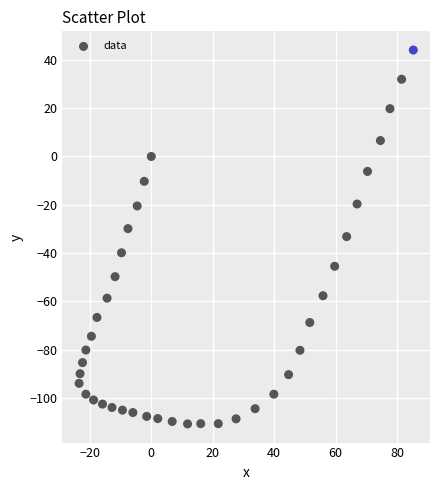

What is the range of Y values (max minus min)?

154.9